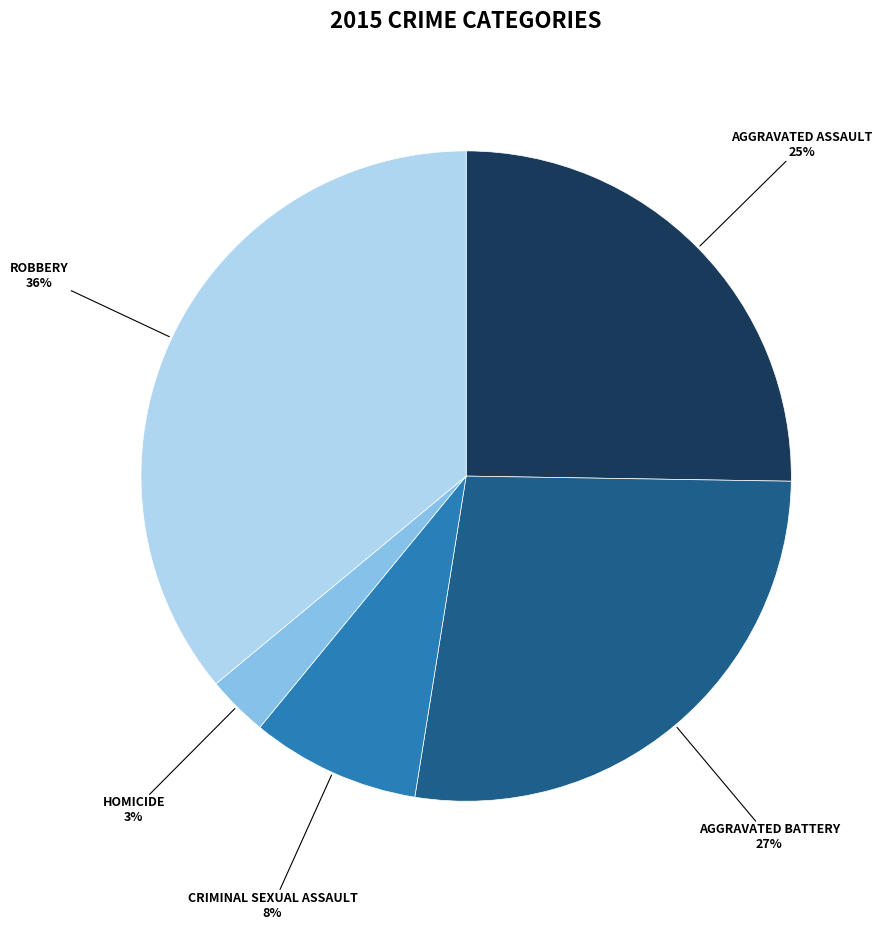

To the nearest percent, what is the average slice percentage?

20%